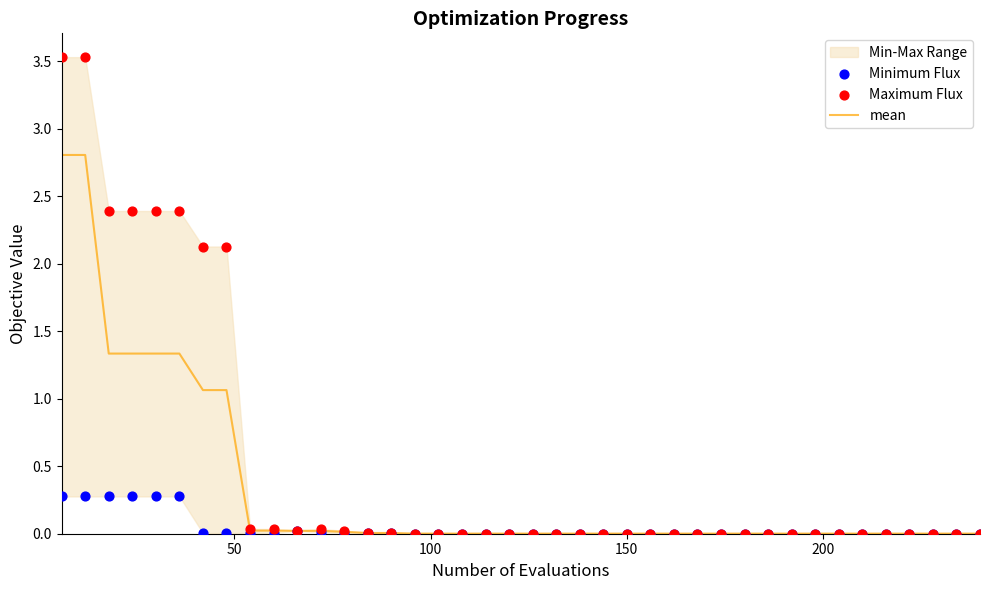

Which series contains the highest Y value?

Maximum Flux